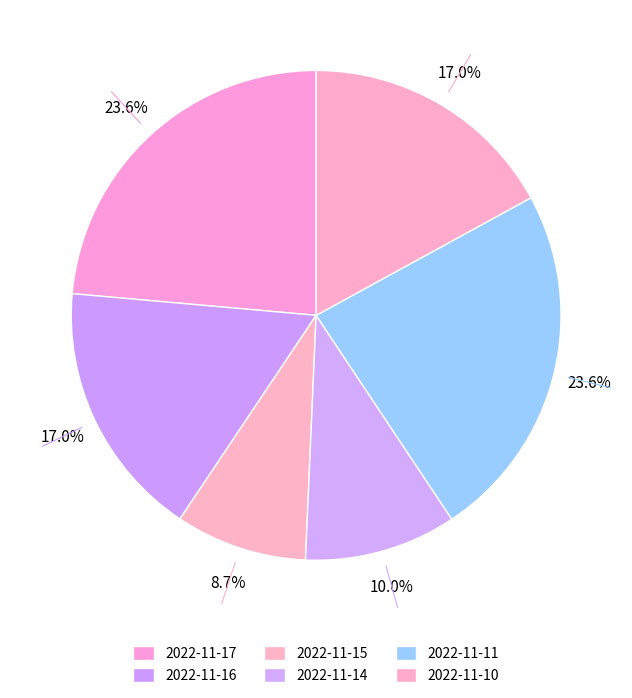

What is the largest slice in the pie chart?

2022-11-11